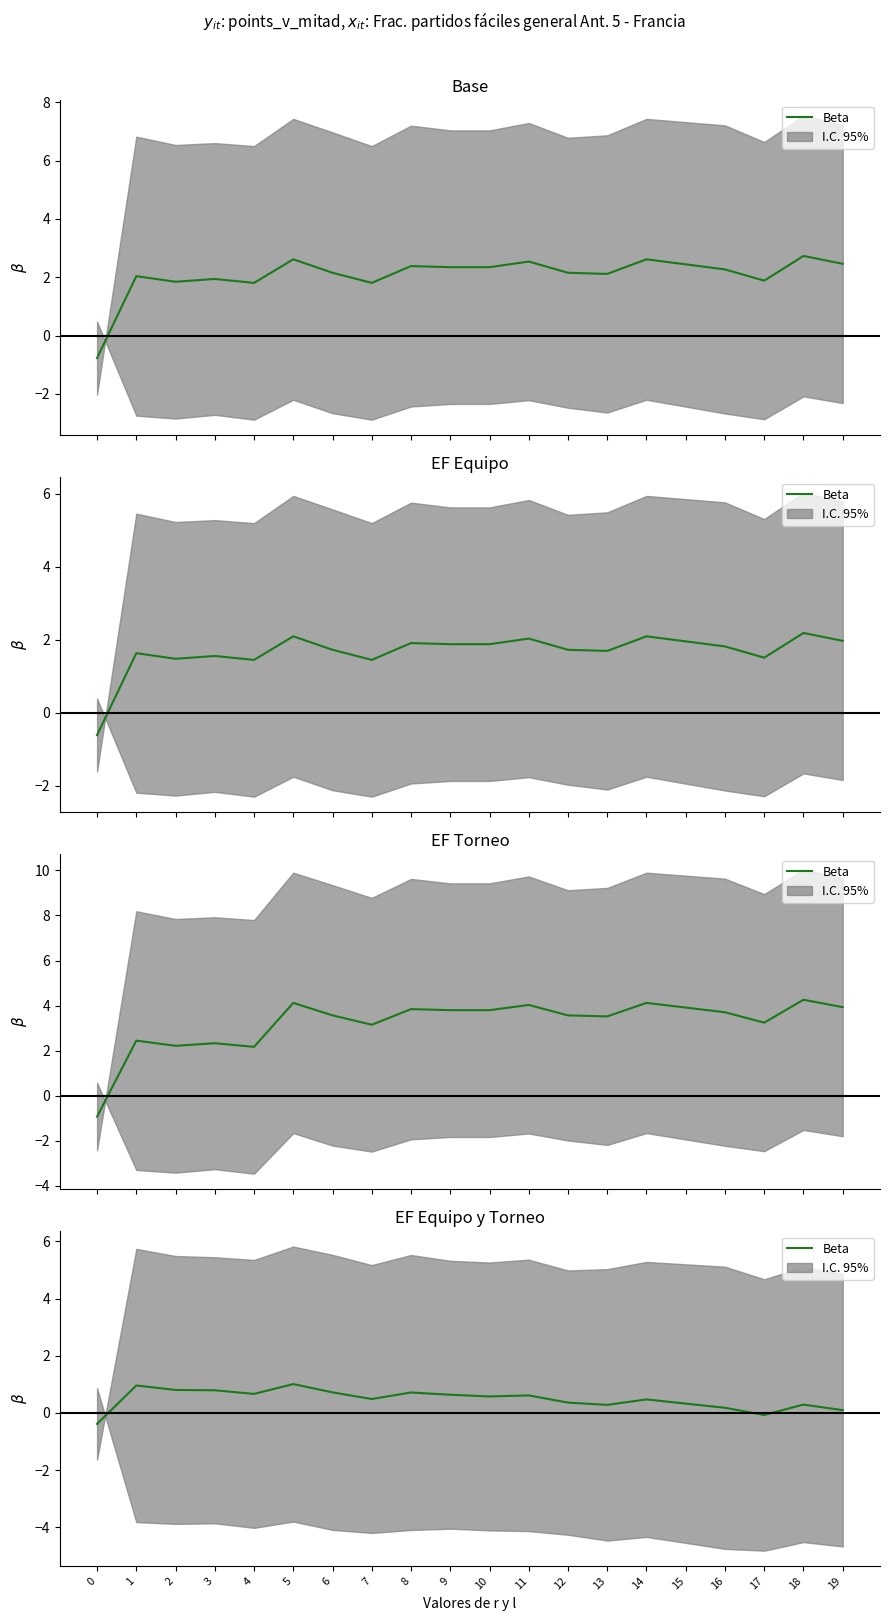

At which label is the value closest to 0?

17